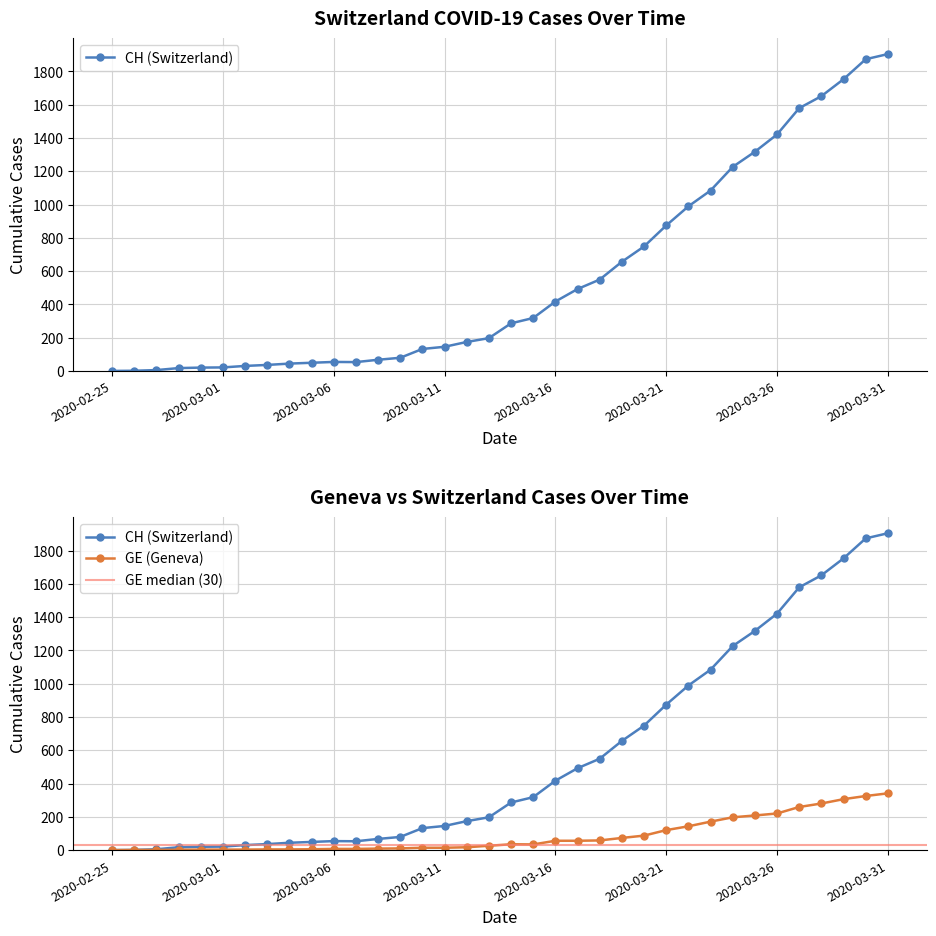

What is the label of the 25th point from the right?

2020-03-07